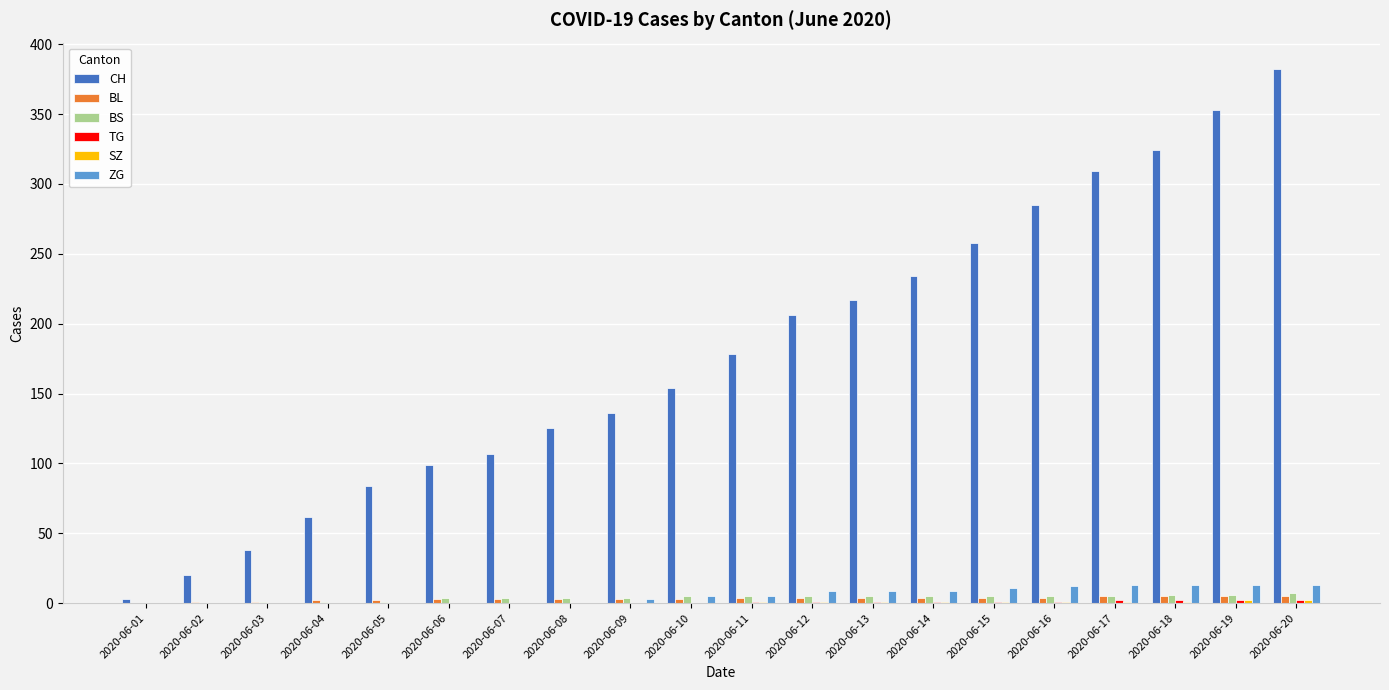

True or false: BL has a value of 3 at 2020-06-09.

True